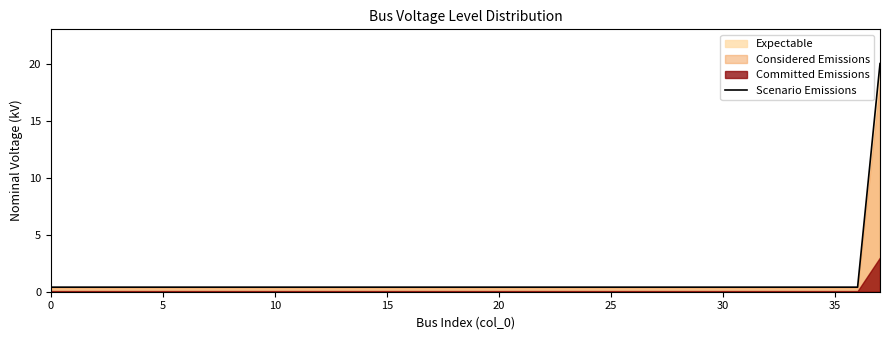

What is the average value?

0.9